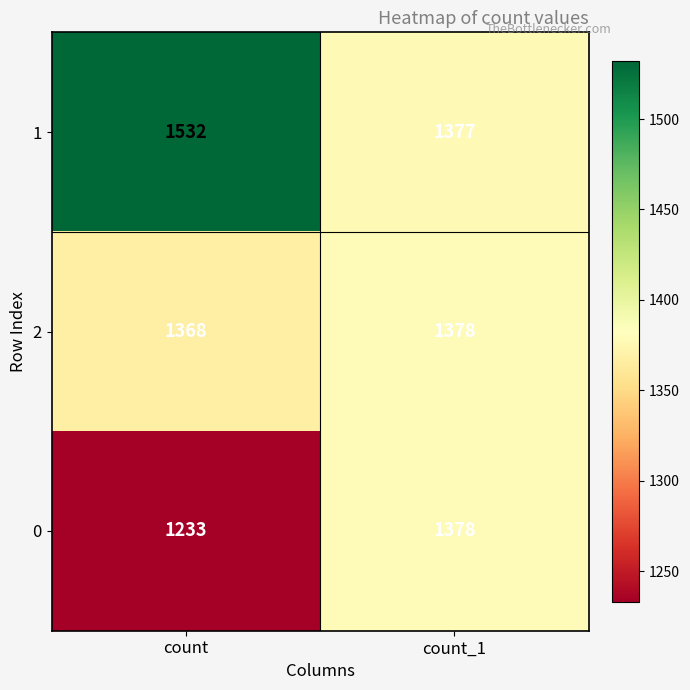

Which series has the widest spread of values?

1